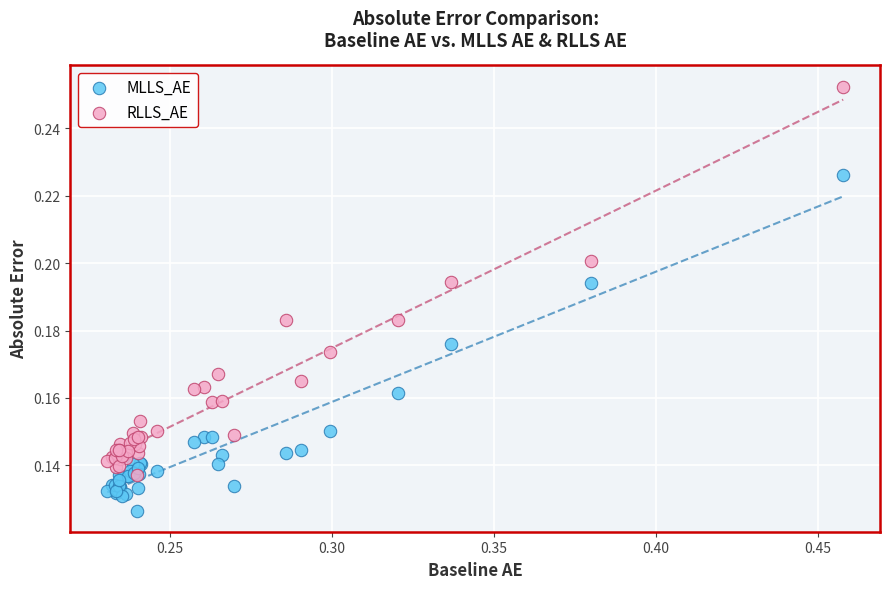

What are all the series names shown in the legend?

MLLS_AE, RLLS_AE